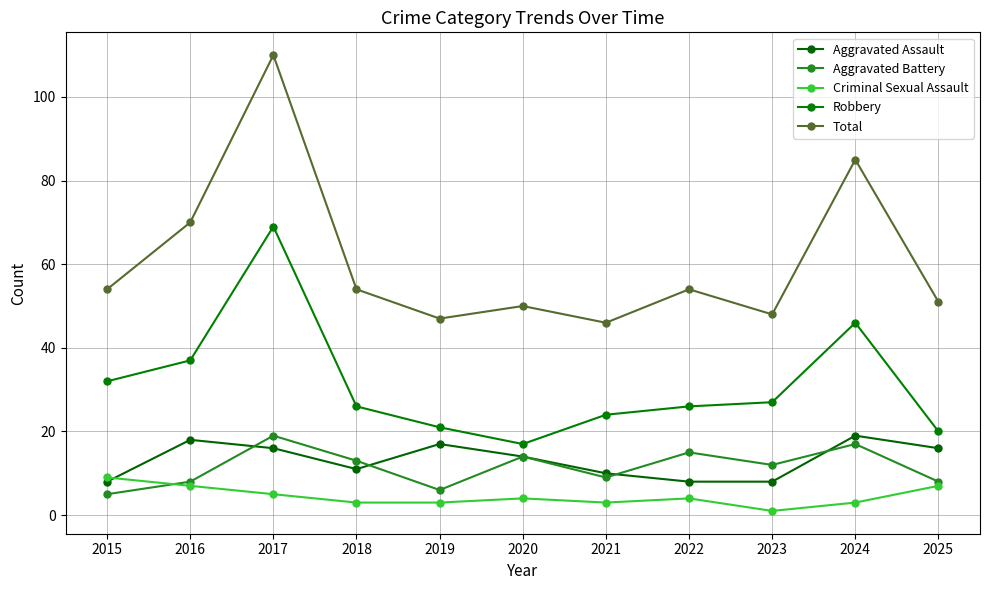

Which series changed the most between 2017 and 2020?

Total